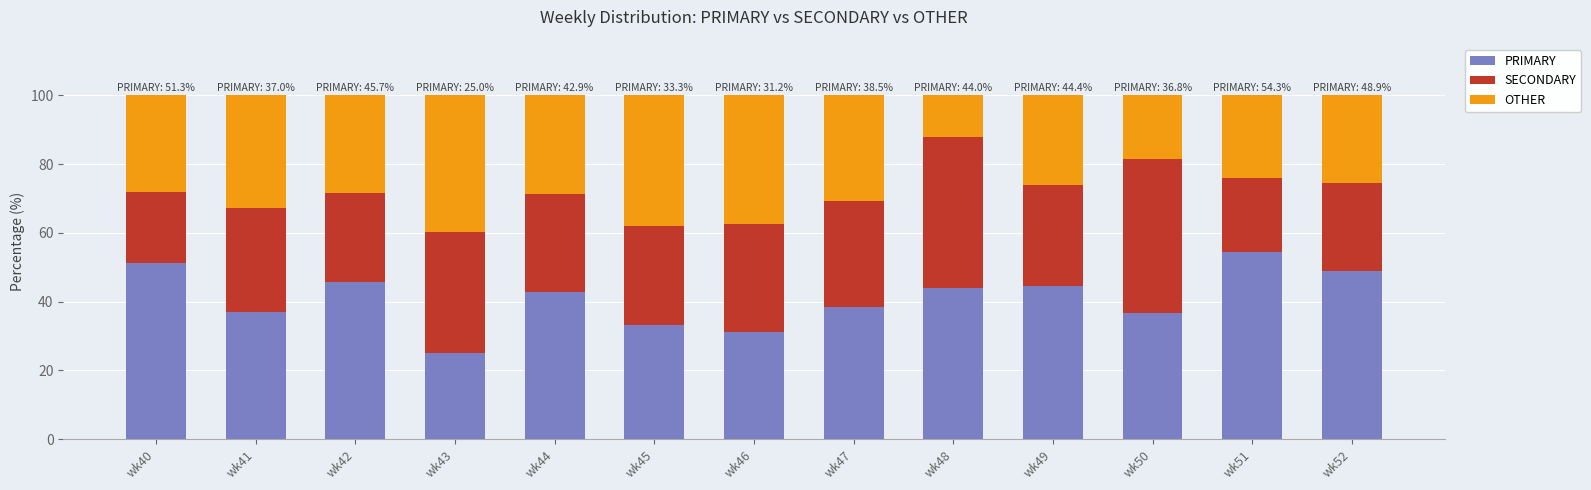

How many bars are there in total?

13